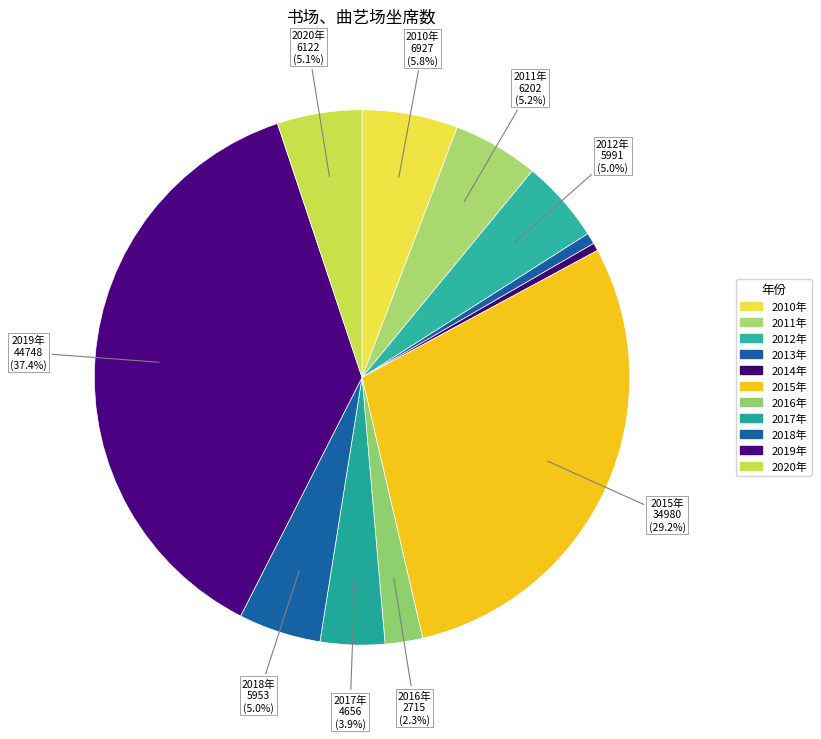

True or false: 2019年 accounts for 50% of the total.

False